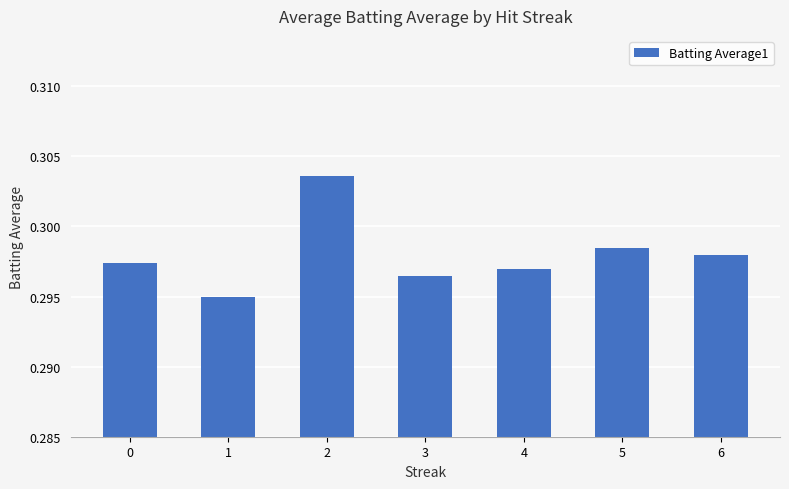

At which label is the value closest to 0?

1